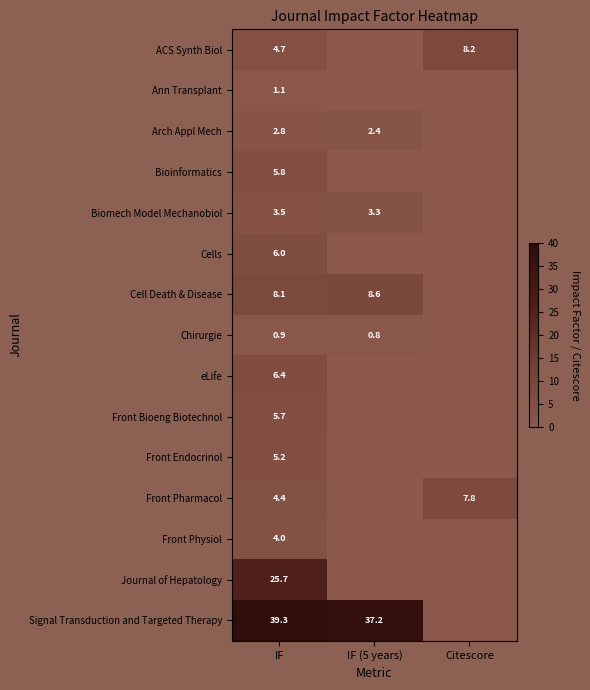

What is the total value across all series at IF?

123.6